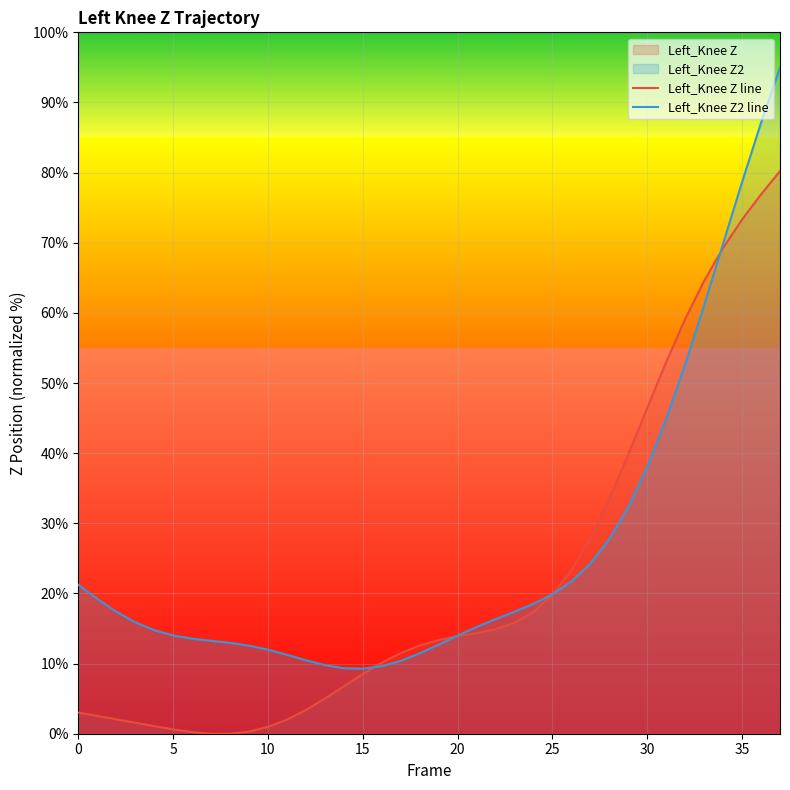

What is the total value across all series at 25?

39.7